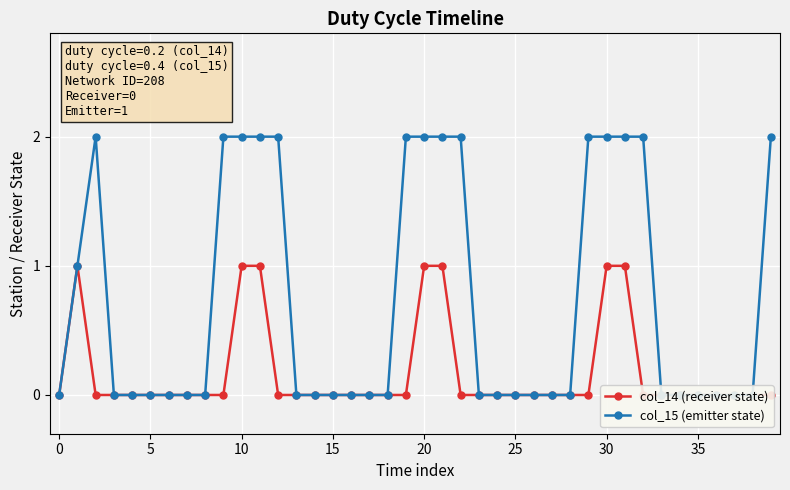

What is the maximum value for col_15 (emitter state)?

2